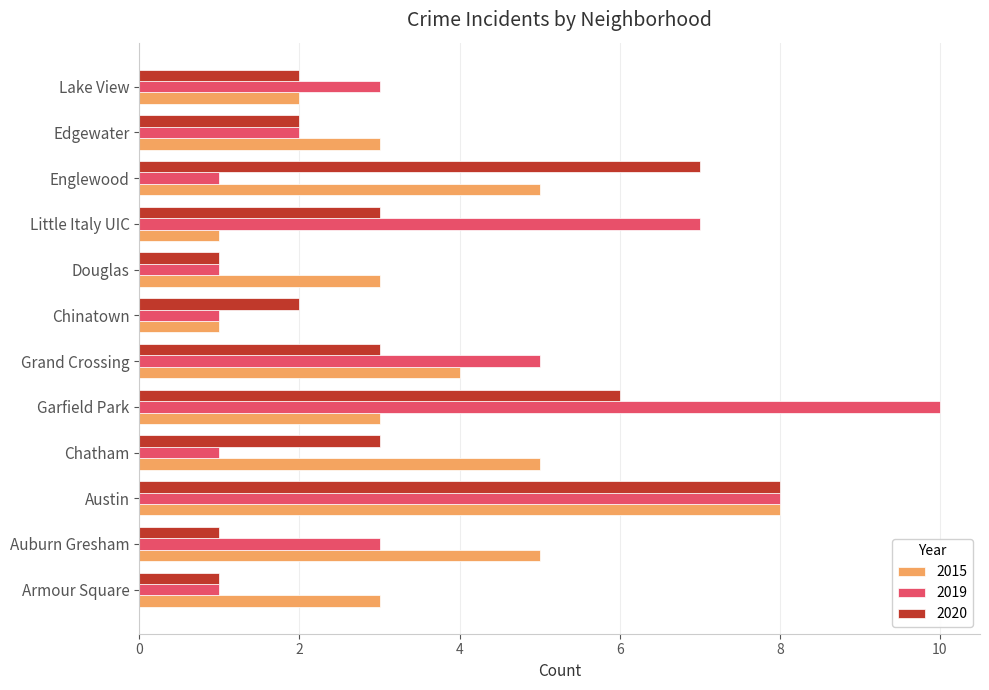

What is the smallest value displayed?

1